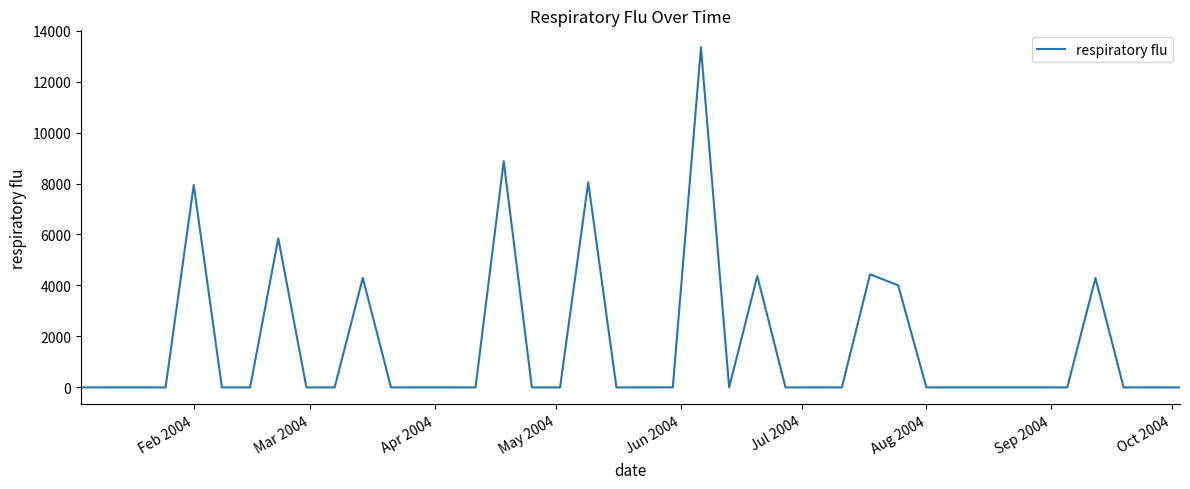

What is the greatest value displayed?

13342.8